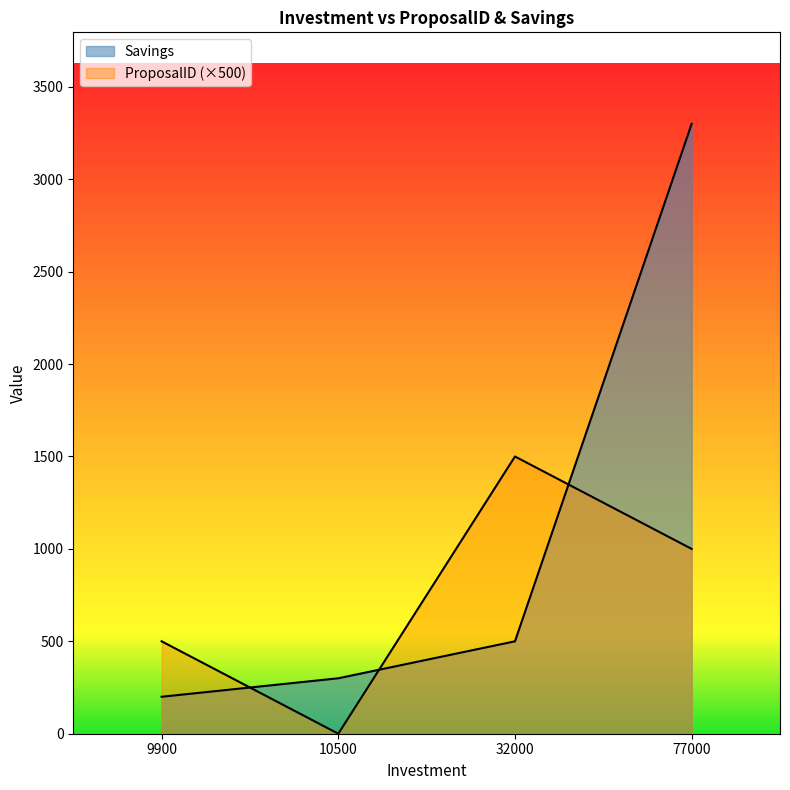

Does the chart have visible grid lines?

No